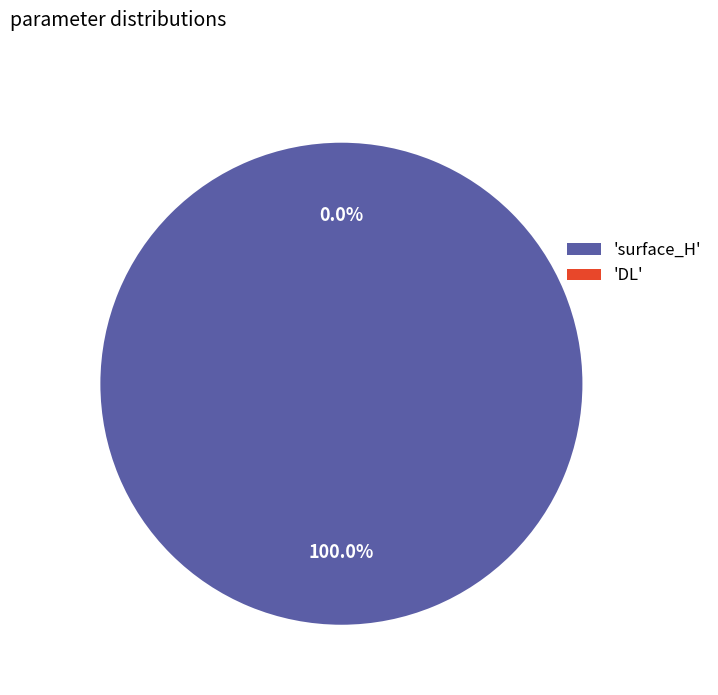

To the nearest percent, what percentage of the pie is surface_H?

100%